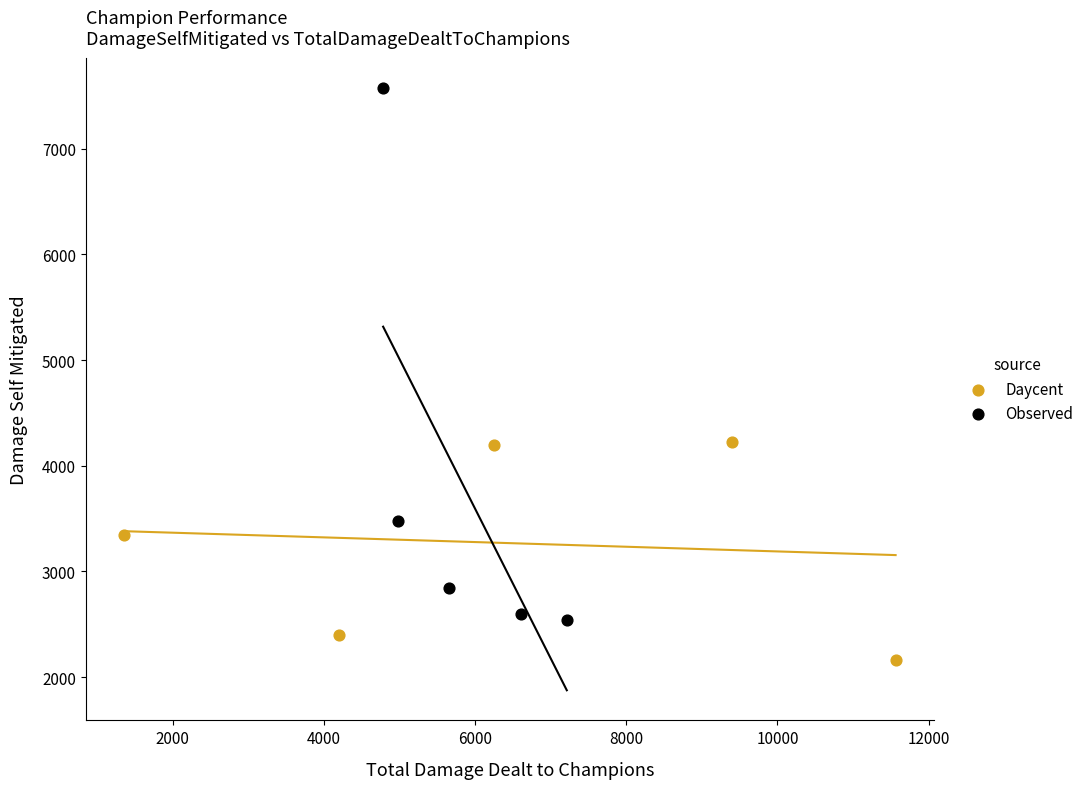

Which series contains the lowest Y value?

Daycent